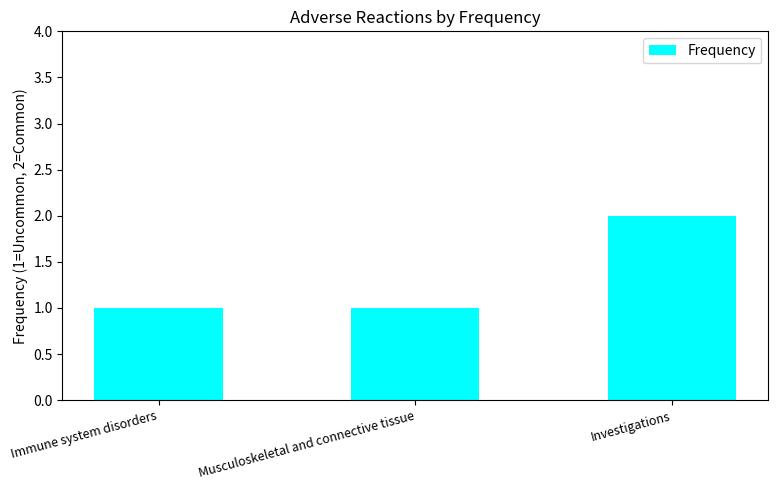

Reading left to right, list all the values displayed in this chart.

Immune system disorders=1	Musculoskeletal and connective tissue=1	Investigations=2